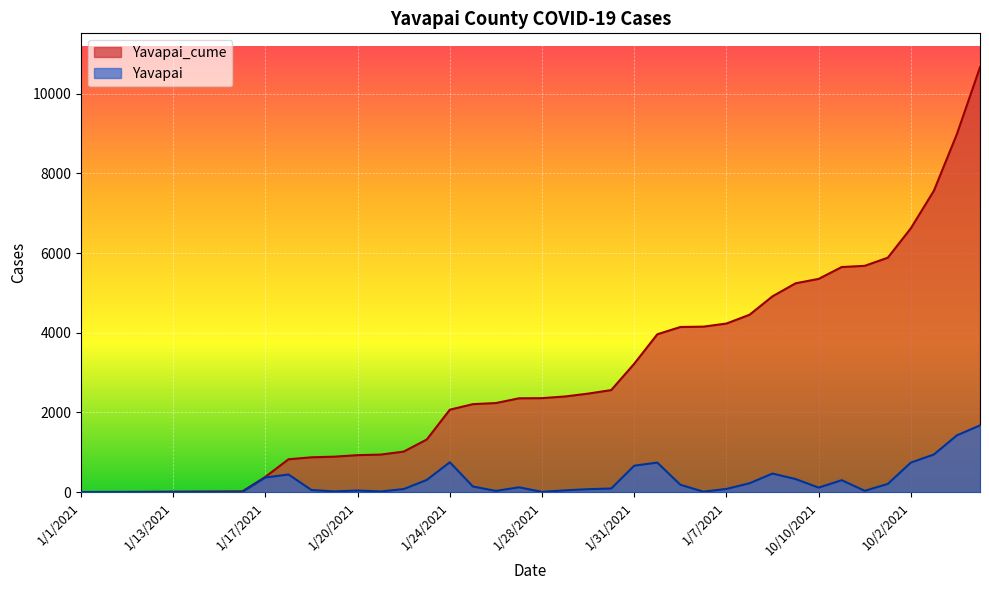

Where does the Yavapai series first go above 88?

1/17/2021